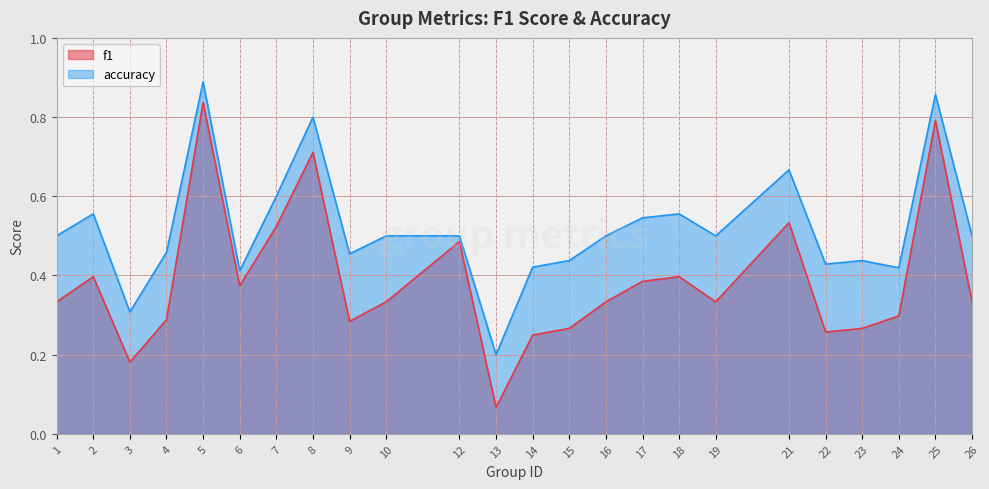

Which label corresponds to the smallest value in the chart?

13